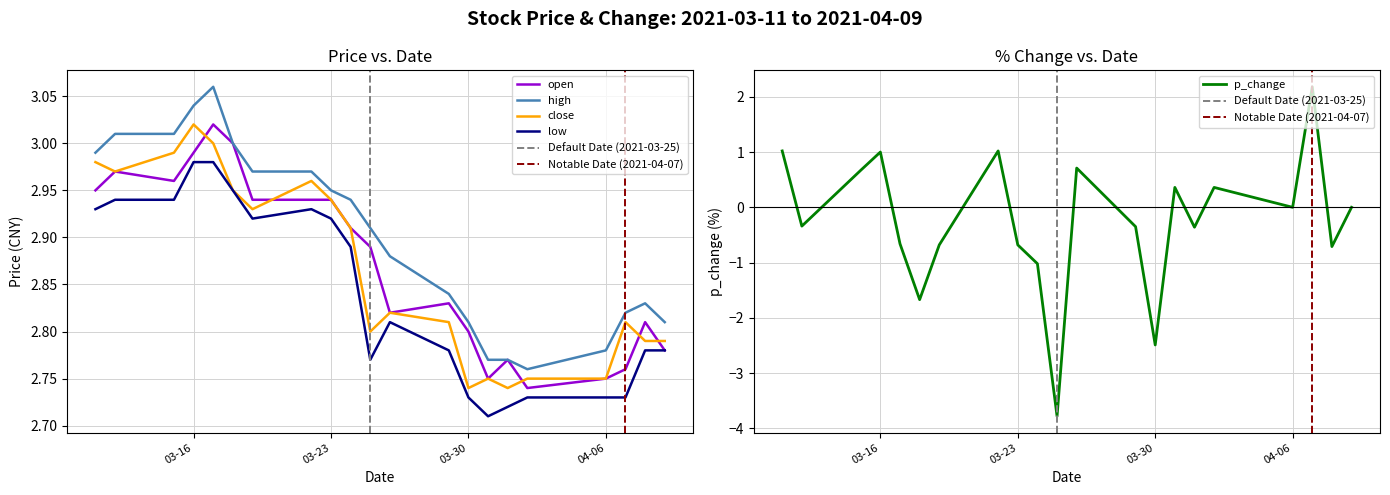

True or false: close and high intersect in this chart.

False